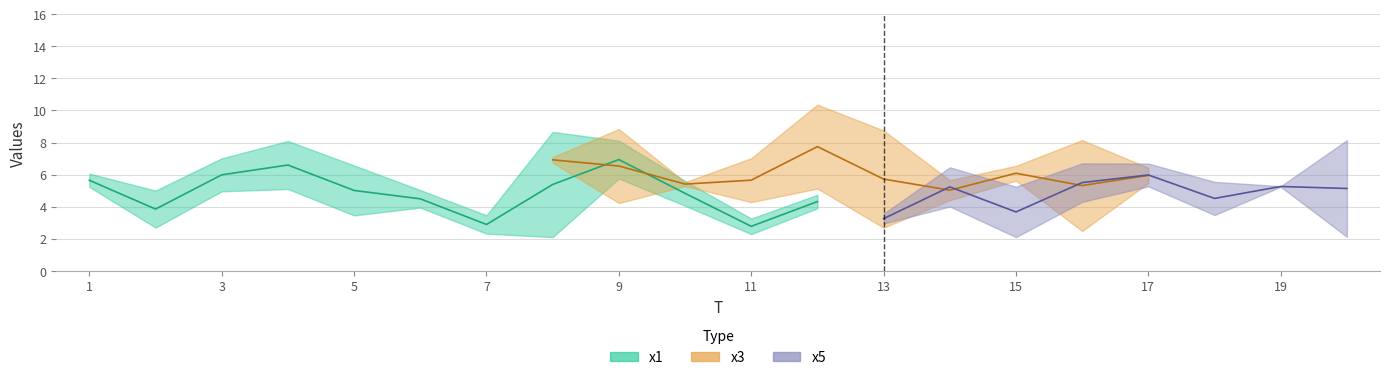

Is the value of x1 at 6 greater than the value of x3 at 5?

Yes